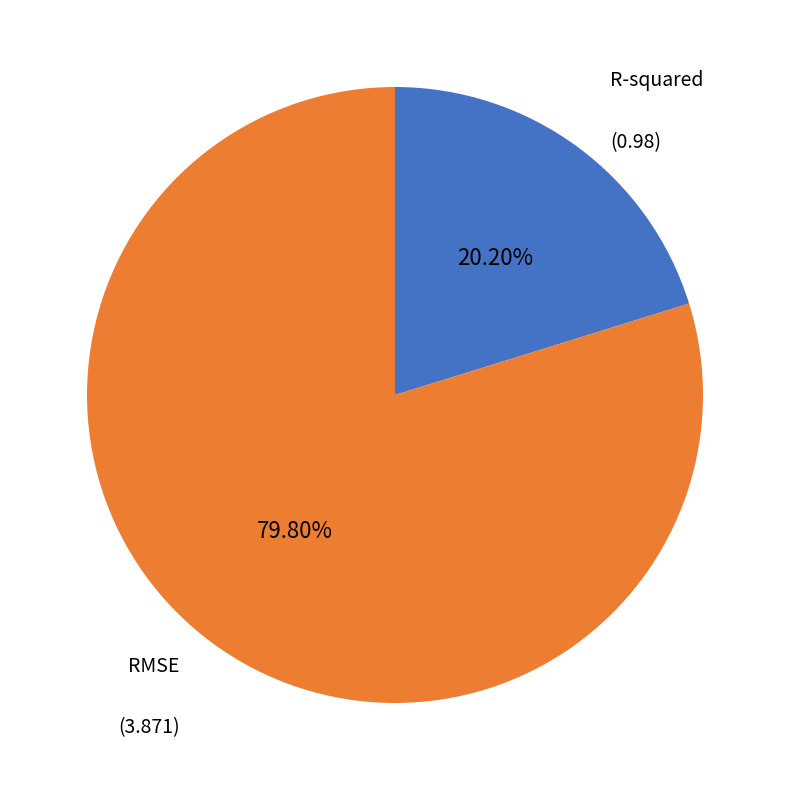

Do RMSE and R-squared together represent more than half of the pie?

Yes